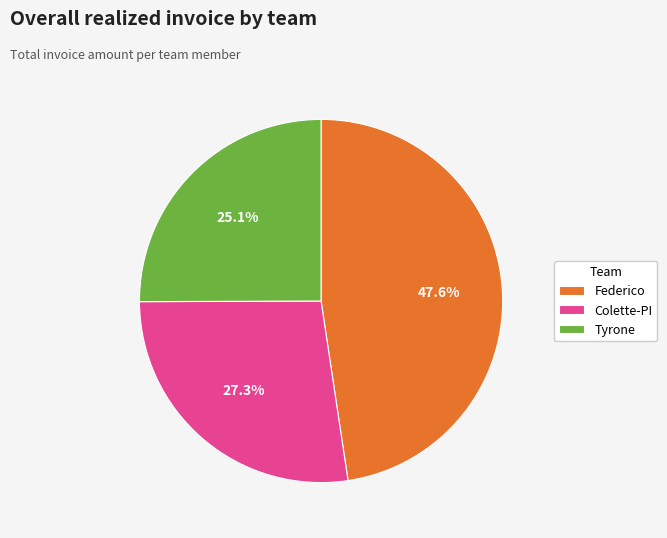

True or false: Colette-PI accounts for 13% of the total.

False